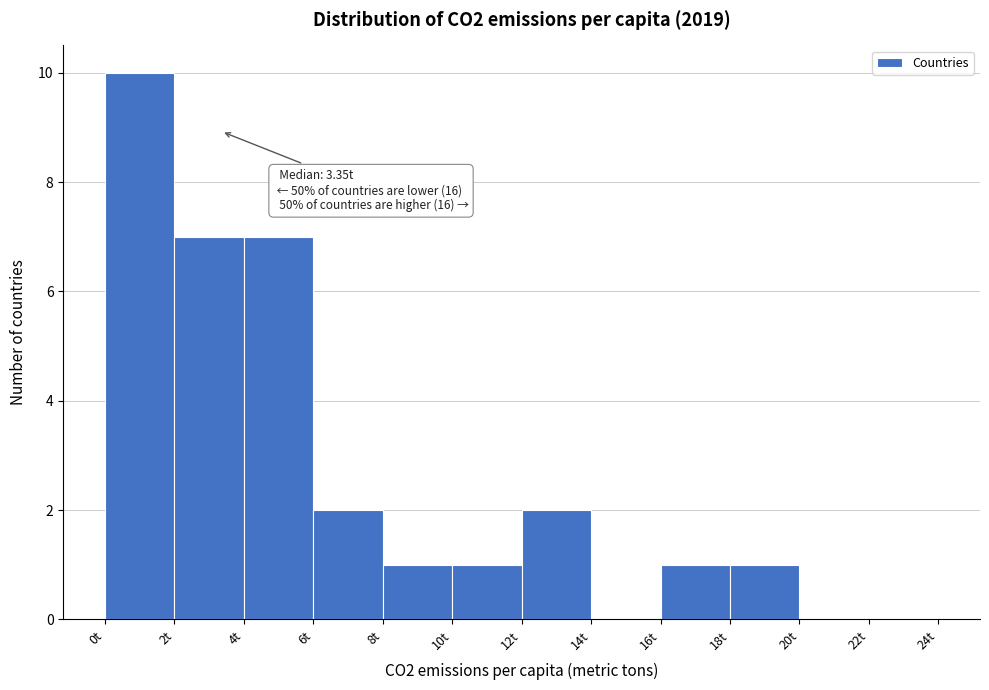

Over which range of the x-axis is the bar tallest?

0 to 2